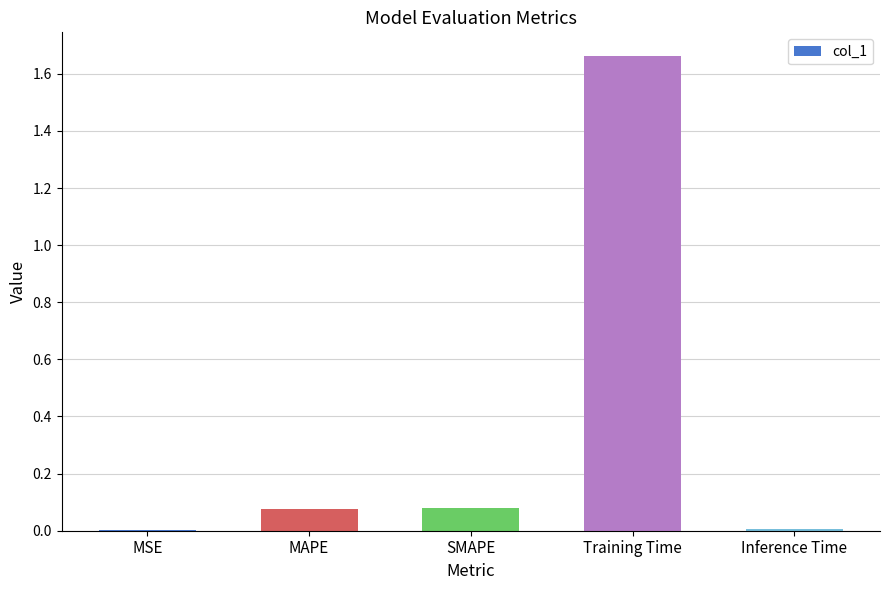

Which category has the highest value across all series?

Training Time